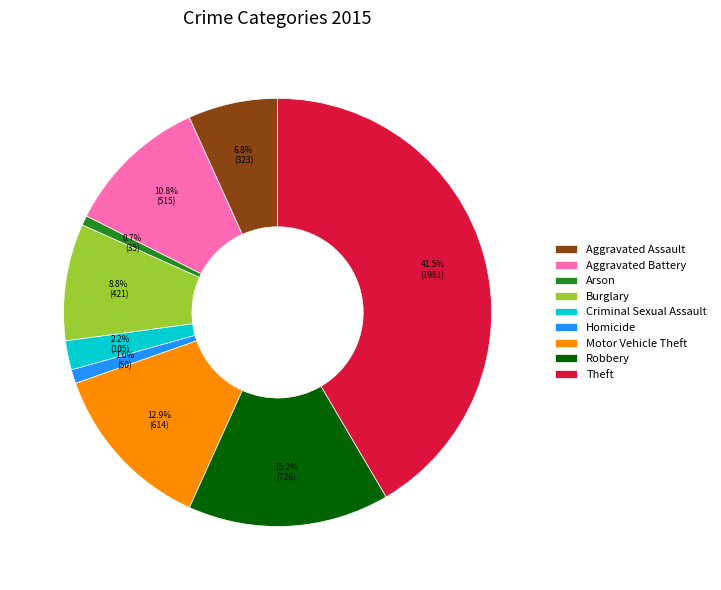

Approximately how many times larger is the value at Robbery compared to Aggravated Battery?

1.4